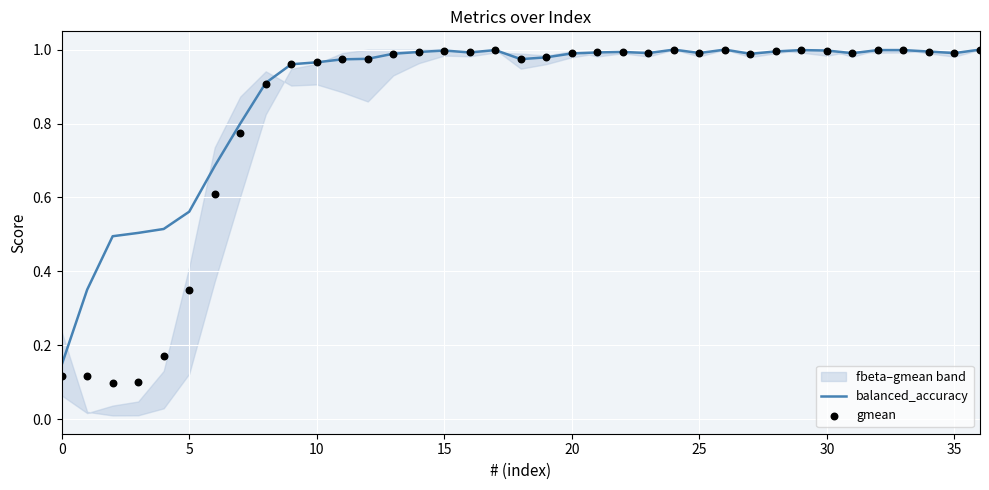

Which series contains the highest Y value?

balanced_accuracy